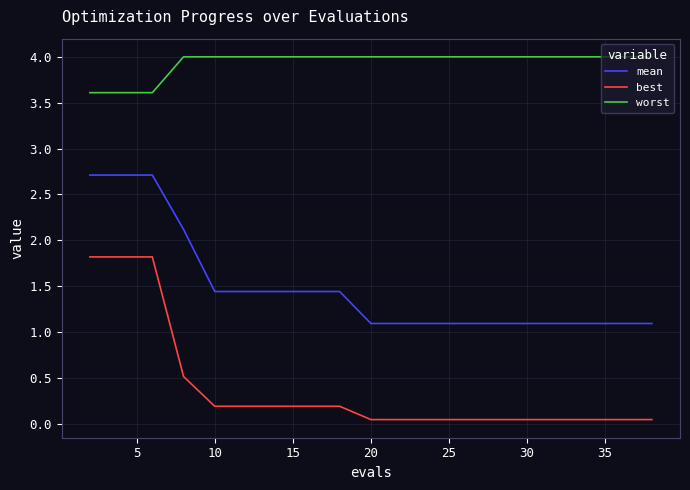

What is the difference between the maximum and minimum values in the worst series?

0.4